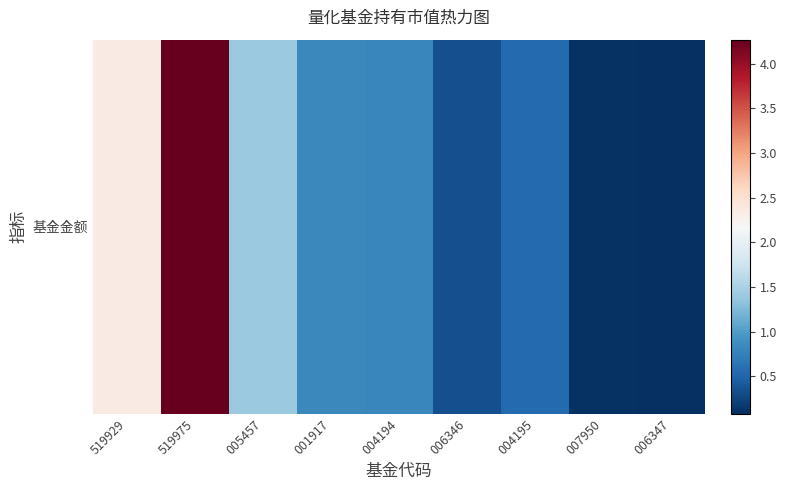

Where is the data nearest to the value 2?

519929